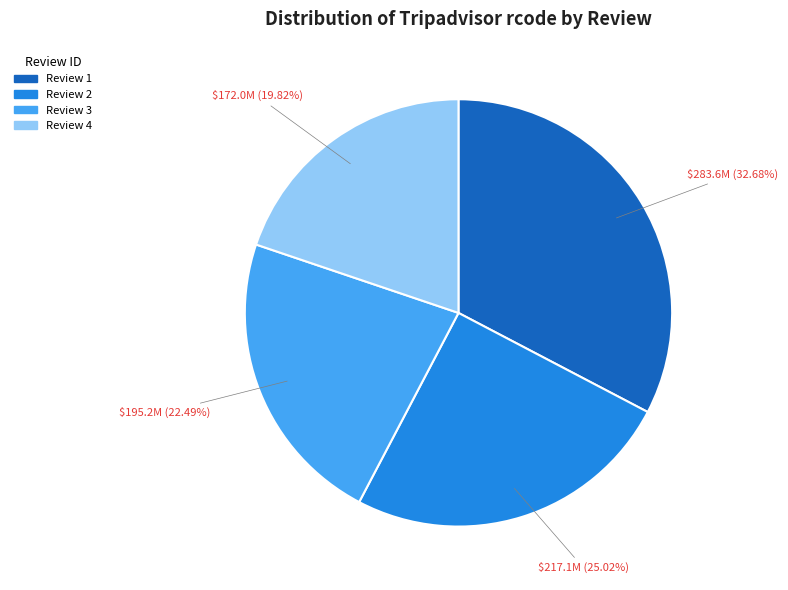

Which category has the biggest portion of the pie?

Review 1